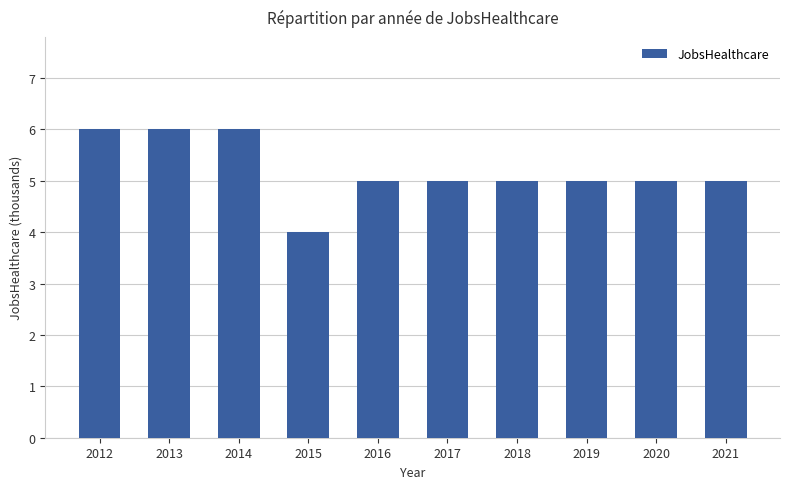

At which label does the data first exceed 5?

2012